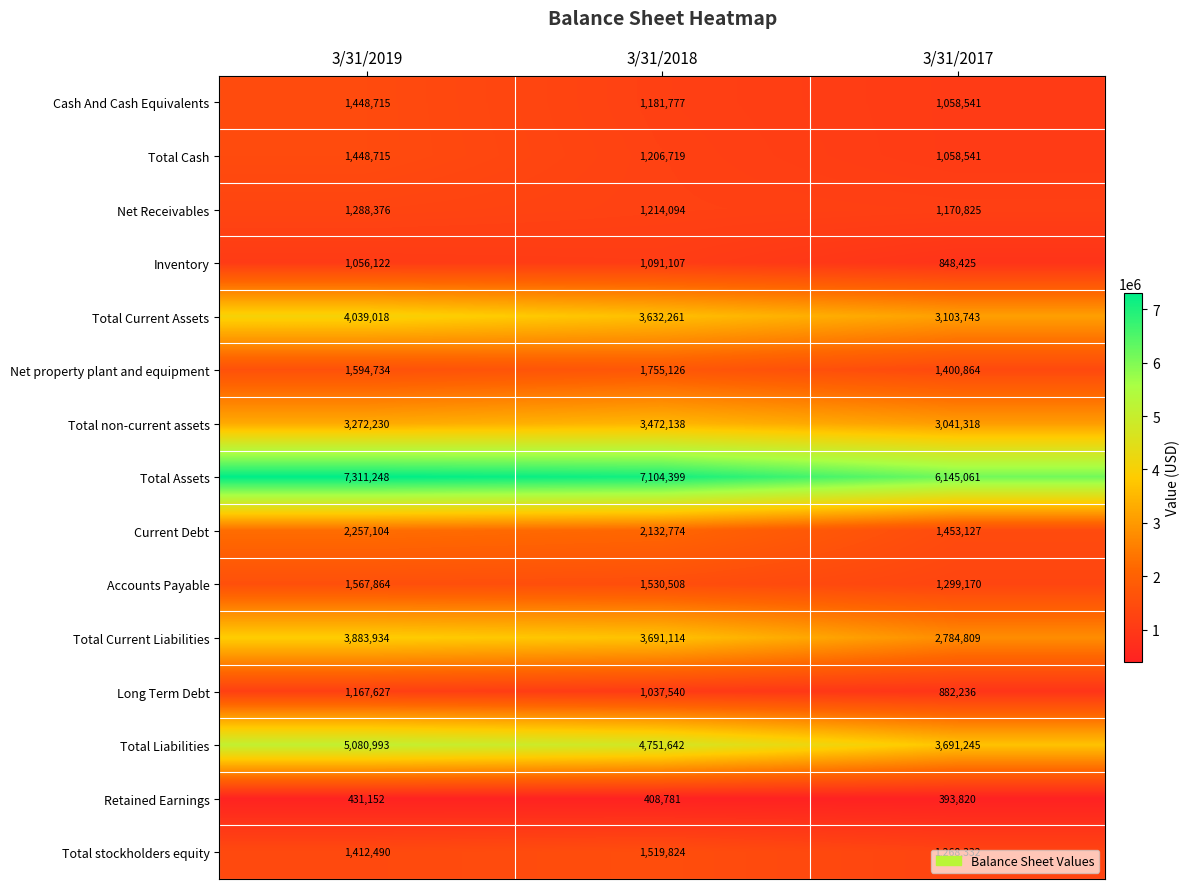

Rank the categories by Total Current Assets value from highest to lowest.

3/31/2019, 3/31/2018, 3/31/2017